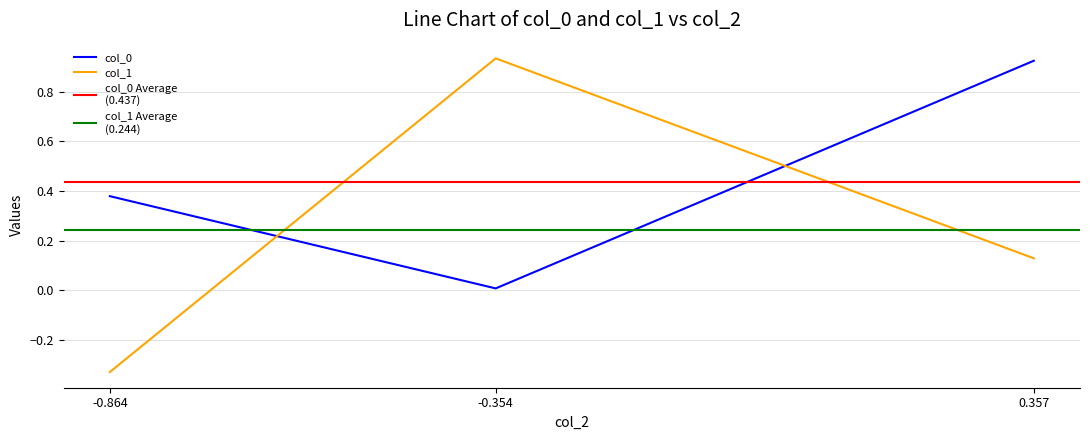

The value of col_0 at 0.357 is 0.4. True or false?

False